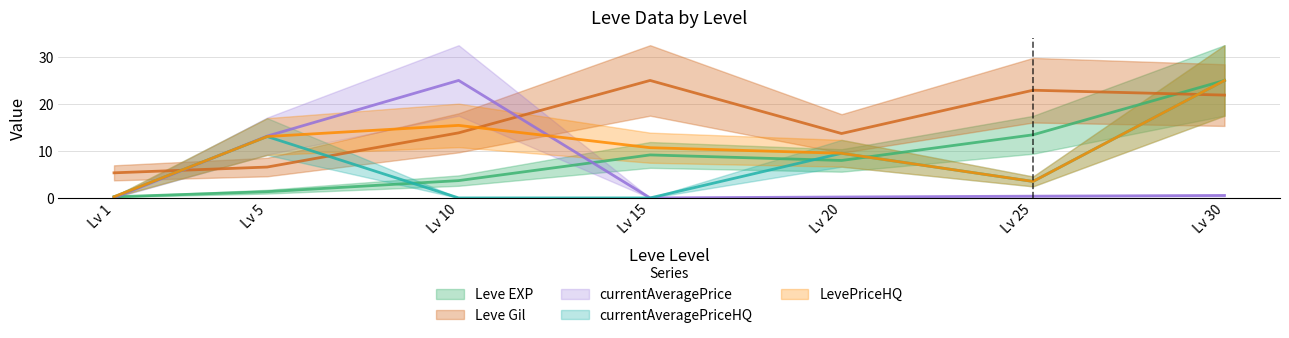

Which series changed the most between Lv 1 and Lv 5?

currentAveragePrice